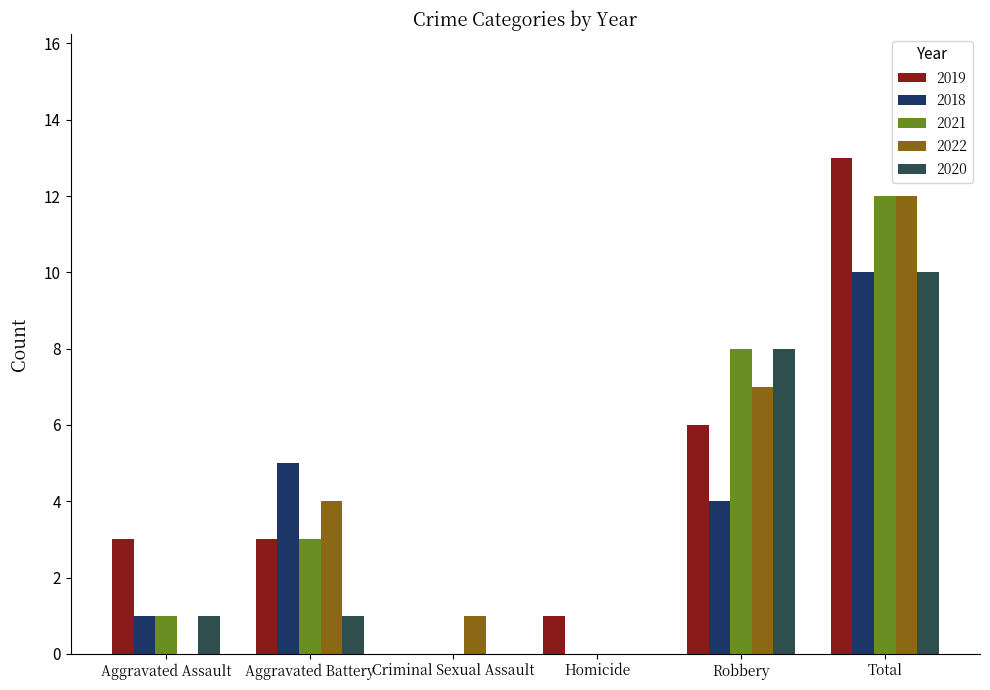

What is the difference between the 2018 values at Aggravated Assault and Criminal Sexual Assault?

1